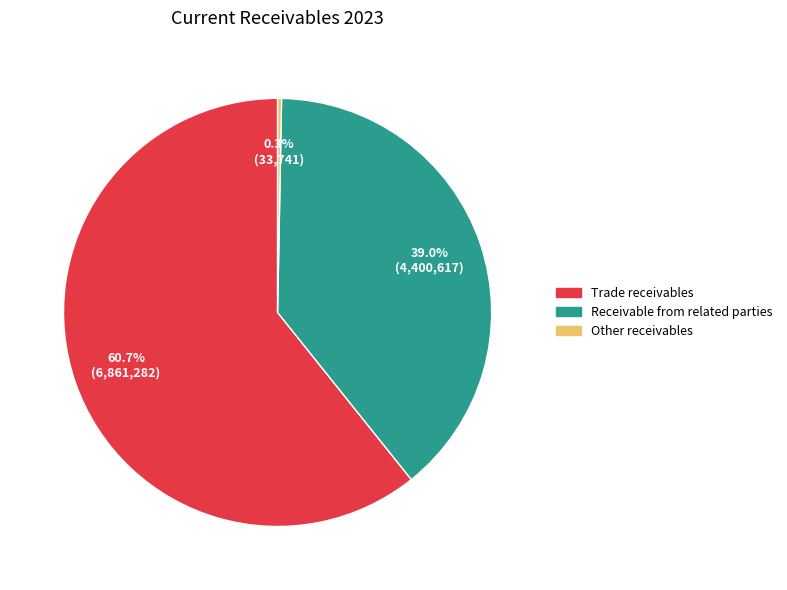

What is the largest slice in the pie chart?

Trade receivables